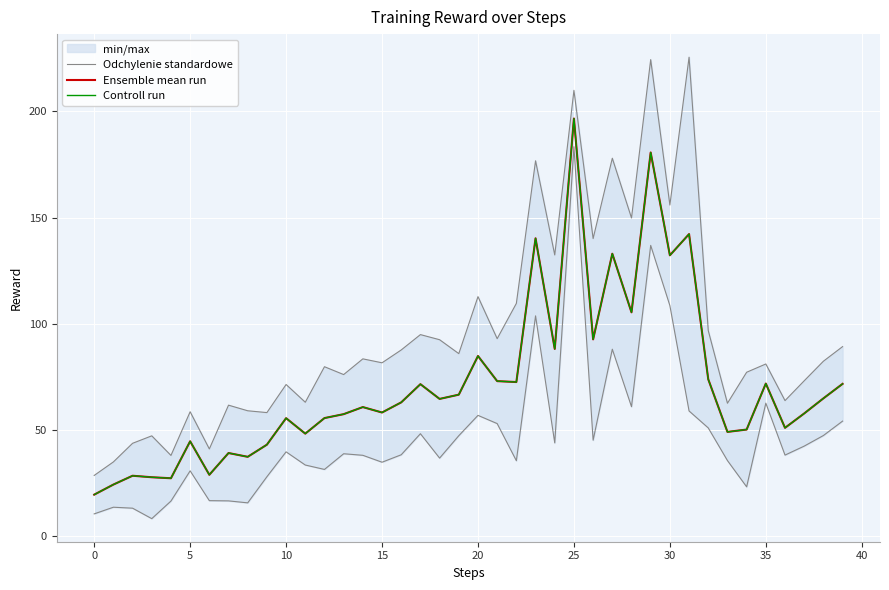

What is the value of the Controll run point at the 30th from the left?

180.7